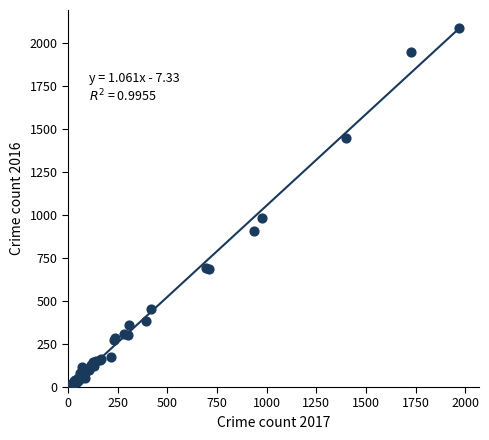

What Y value in the scatter plot is closest to 1048?

983